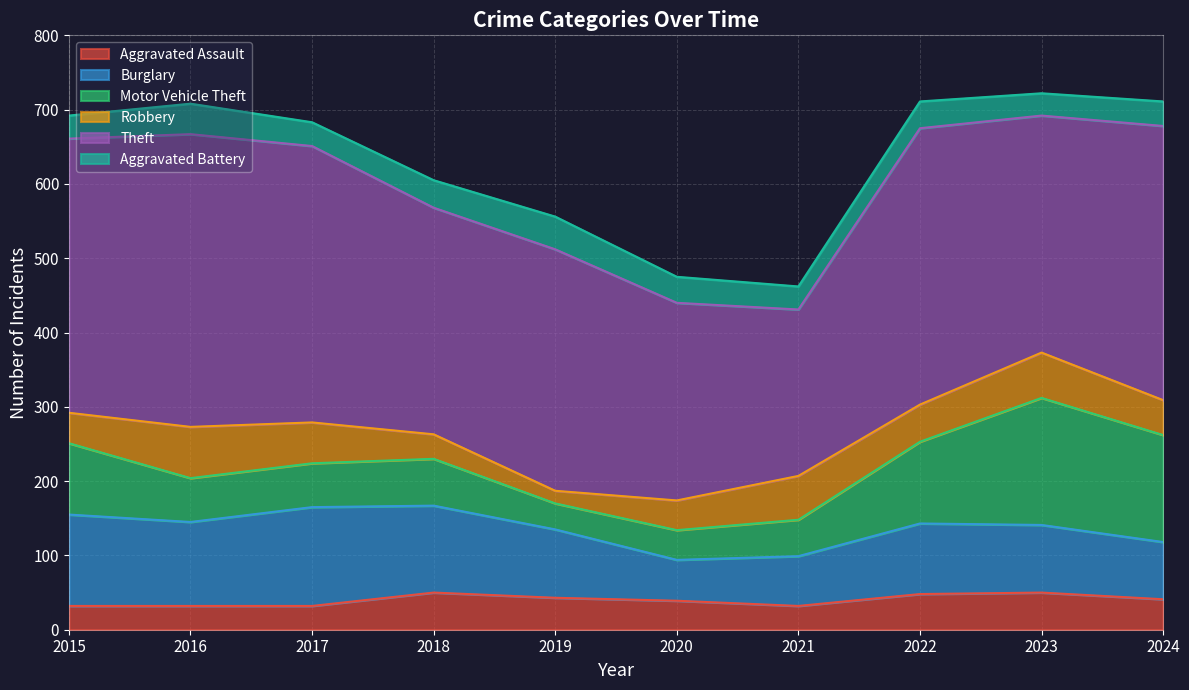

What is the spread (max minus min) of values at 2024?

336